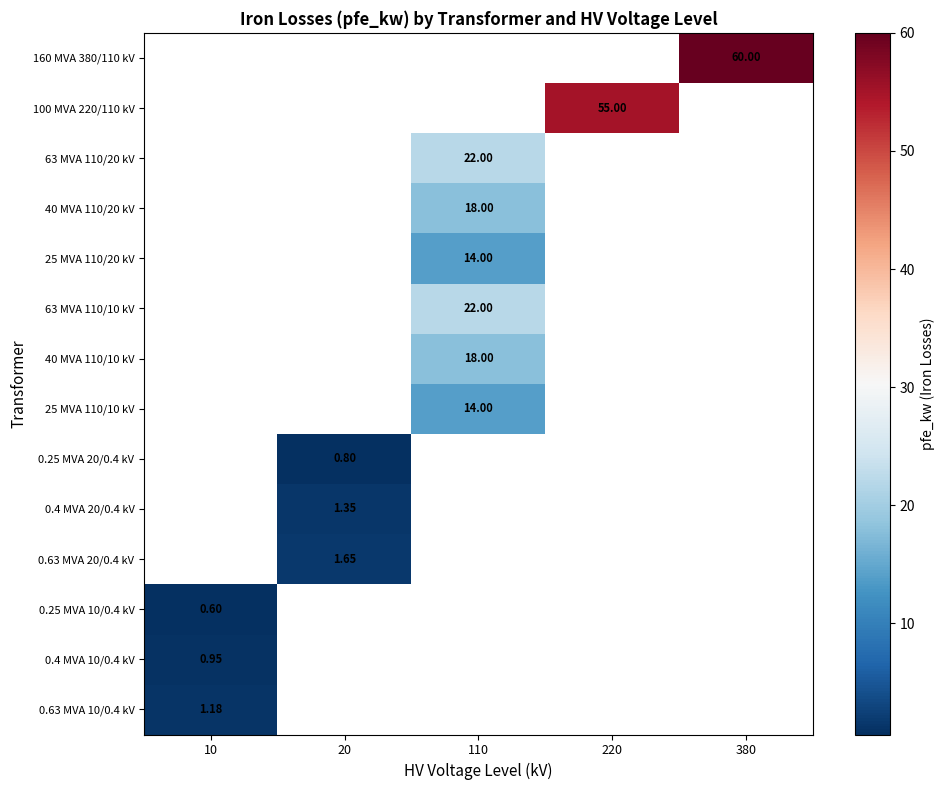

Count the number of data series in this chart.

14